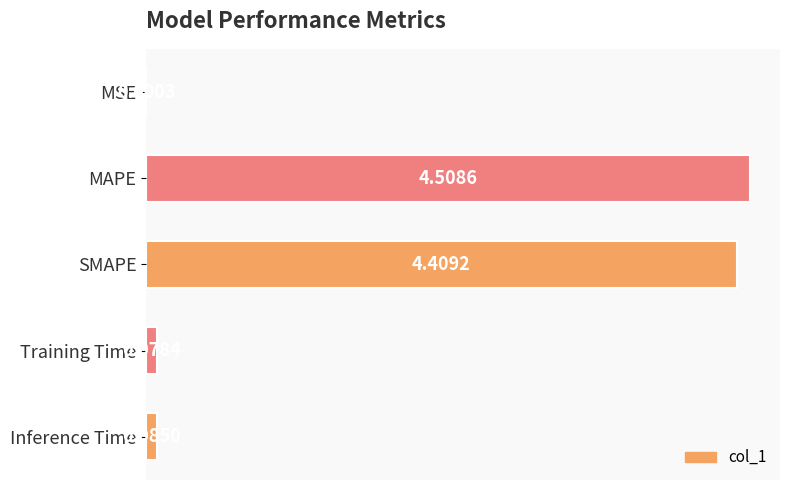

What is the sum of the values at Training Time and SMAPE?

4.5